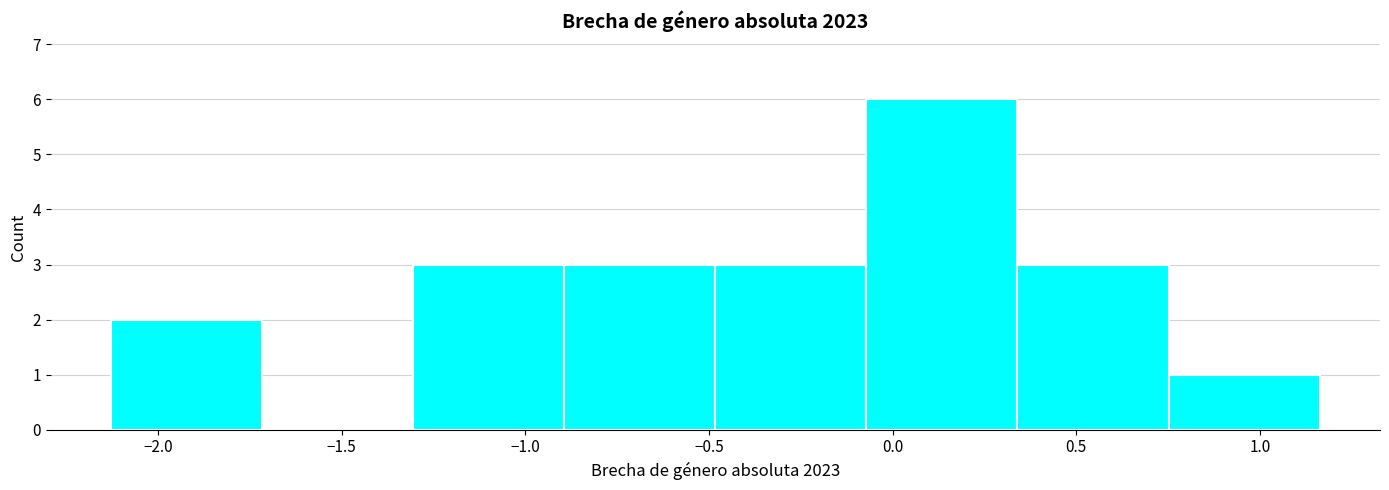

Over which range of the x-axis is the bar tallest?

-0.05 to 0.35